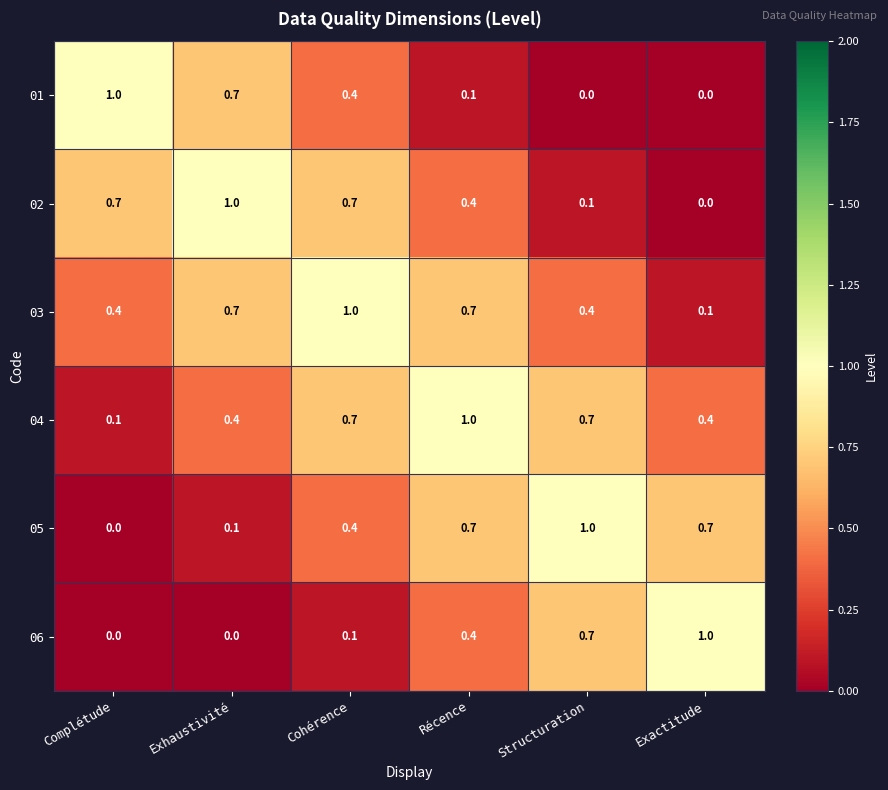

What is the maximum value shown in the chart?

1.0